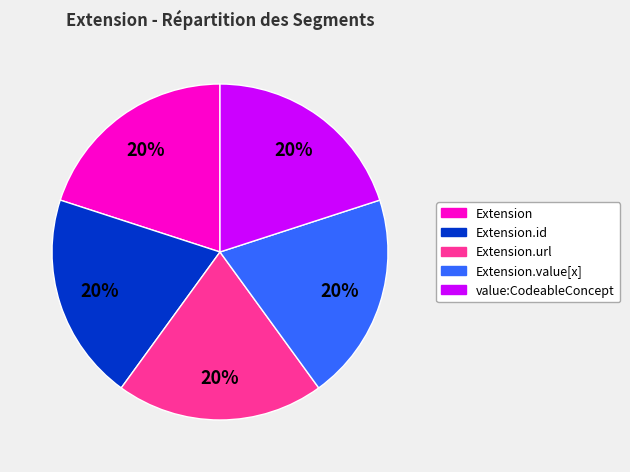

Does Extension represent more than half of the total?

No